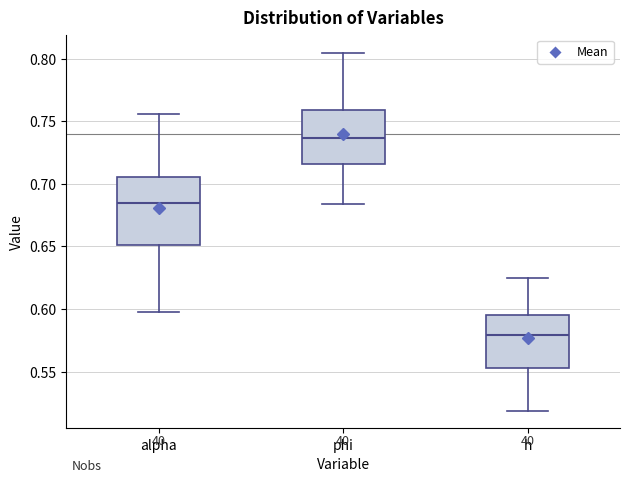

Comparing the boxes themselves (not the whiskers), which one is the tallest?

alpha